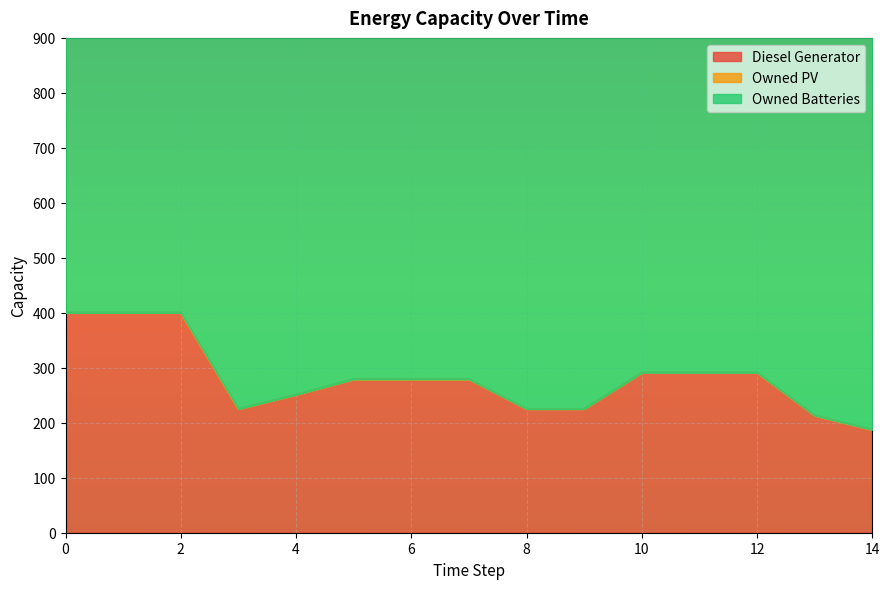

What is the sum of the Diesel Generator values at 7 and 0?

679